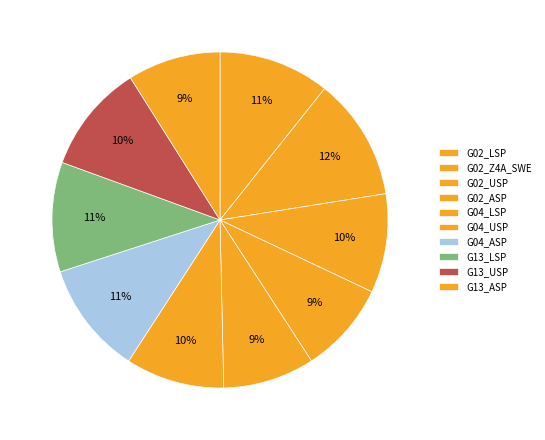

Does G04_ASP account for over 50% of the chart?

No